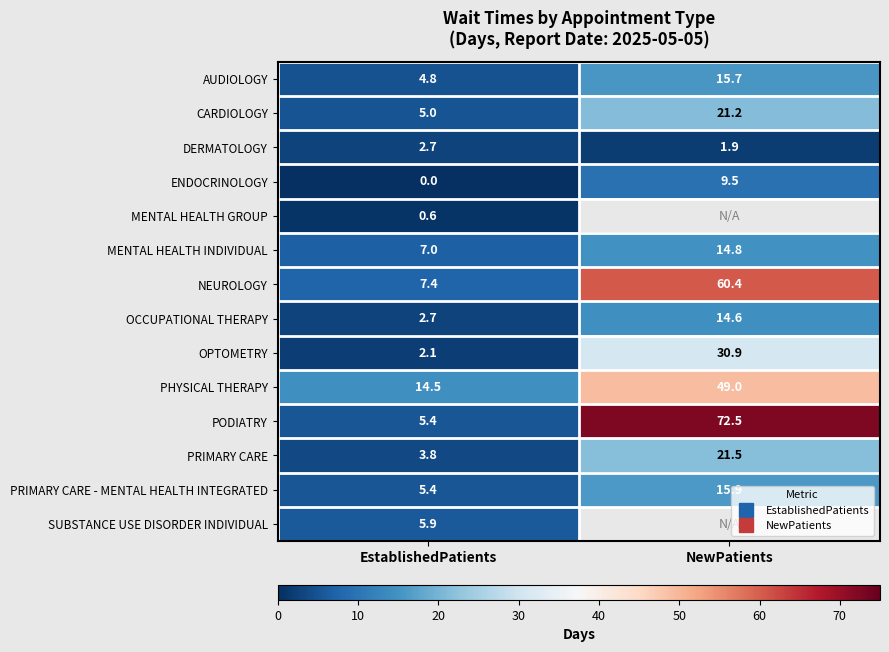

What is the spread (max minus min) of values at EstablishedPatients?

14.5